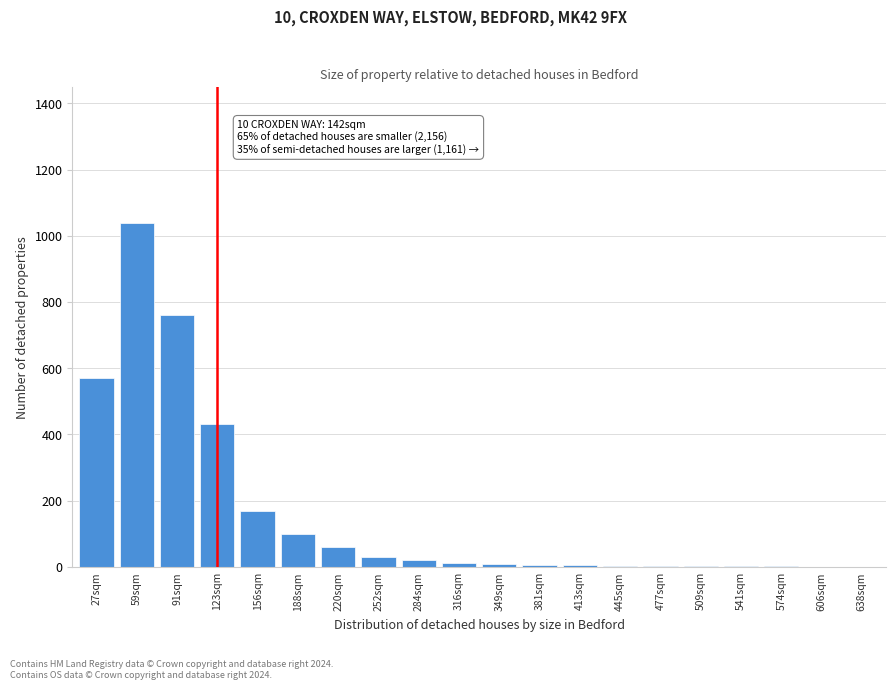

True or false: the data shows 5 at 381sqm.

True